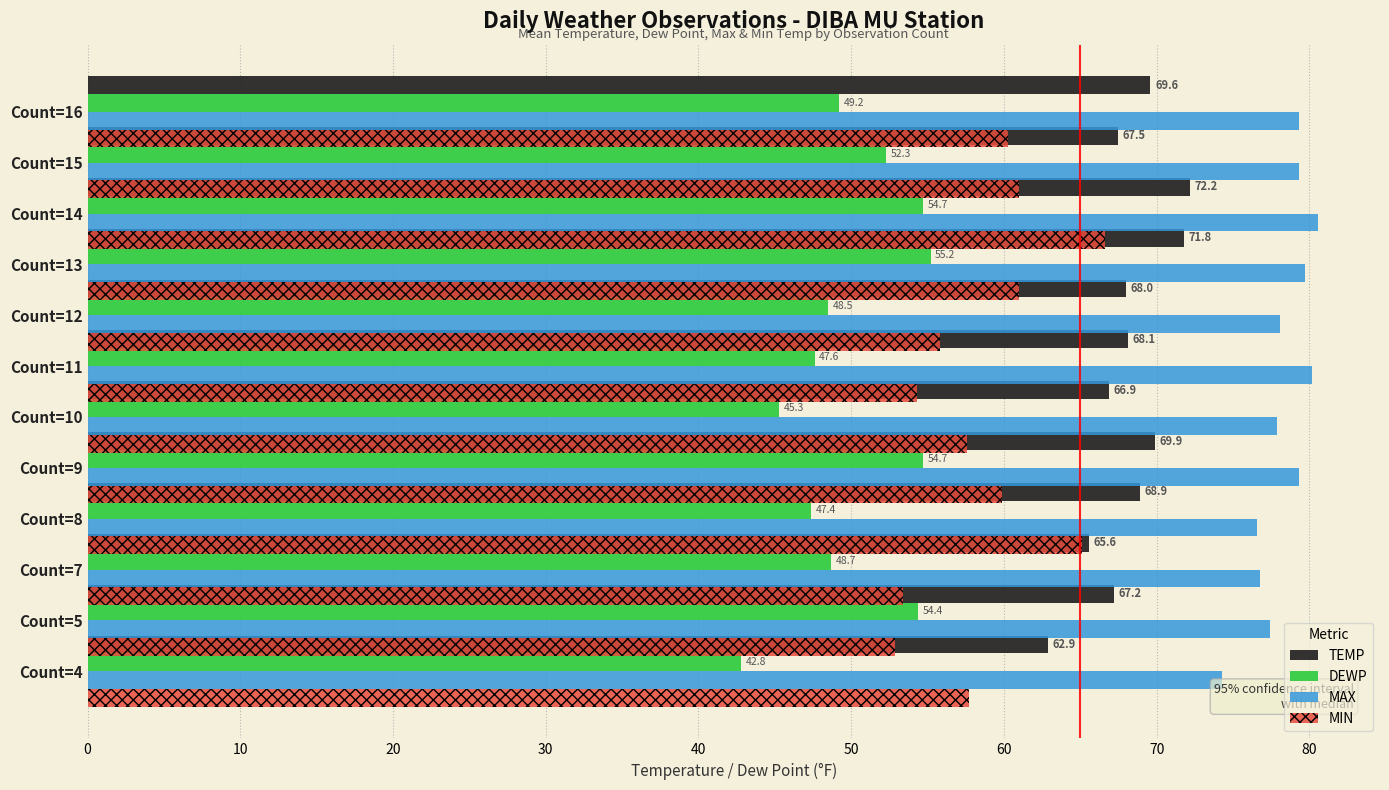

Which series changed the most between 20 and 50?

MIN